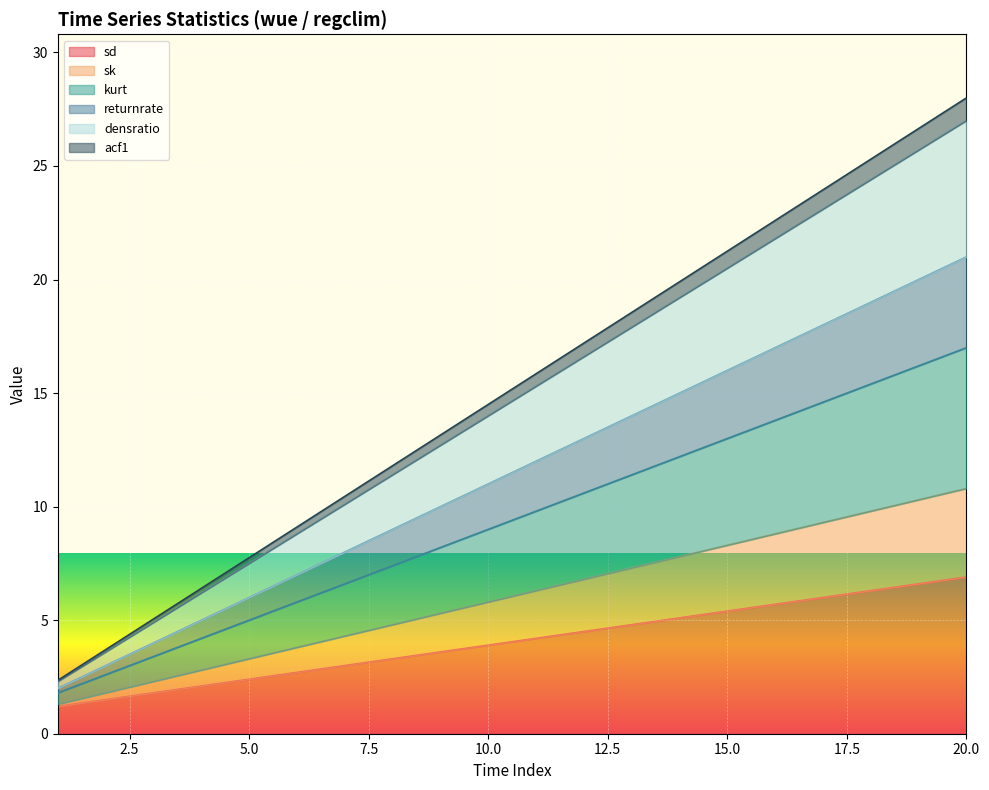

True or false: returnrate and densratio cross at least once.

False